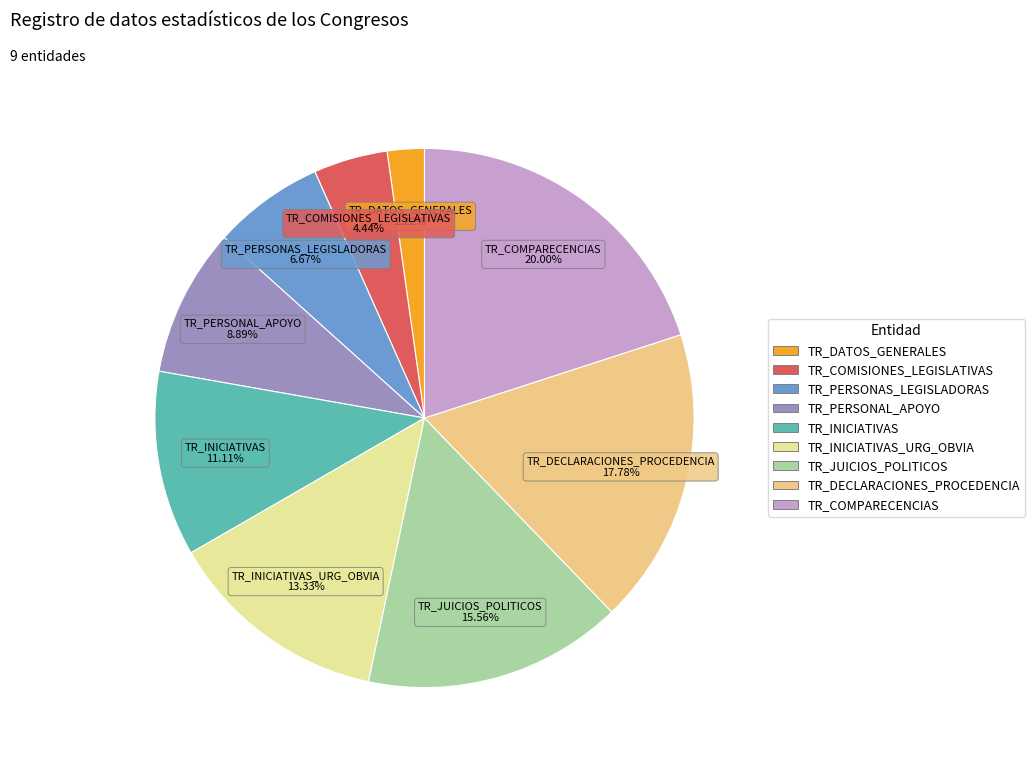

Which has a higher value, TR_PERSONAL_APOYO or TR_INICIATIVAS_URG_OBVIA?

TR_INICIATIVAS_URG_OBVIA